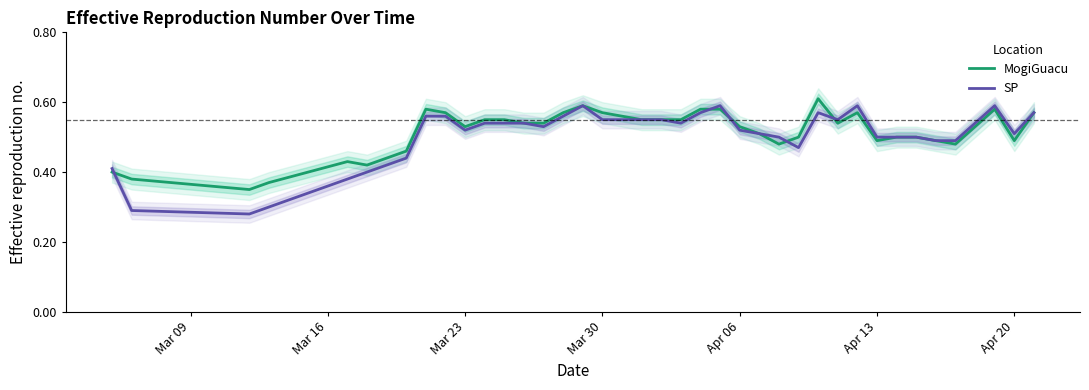

What is the difference between the maximum and minimum values in the MogiGuacu series?

0.3